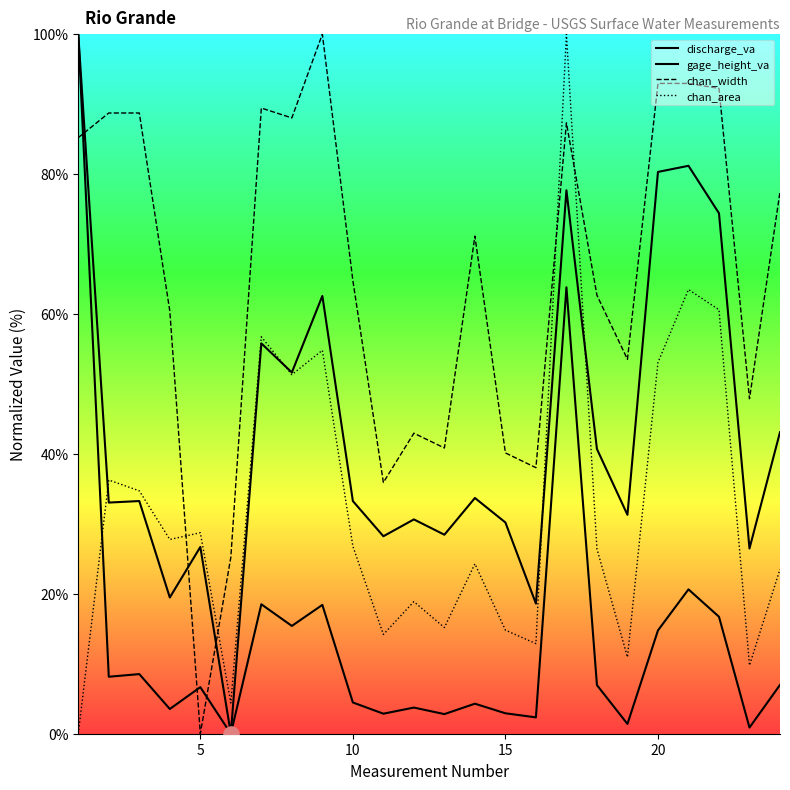

How many lines are shown in the chart?

4